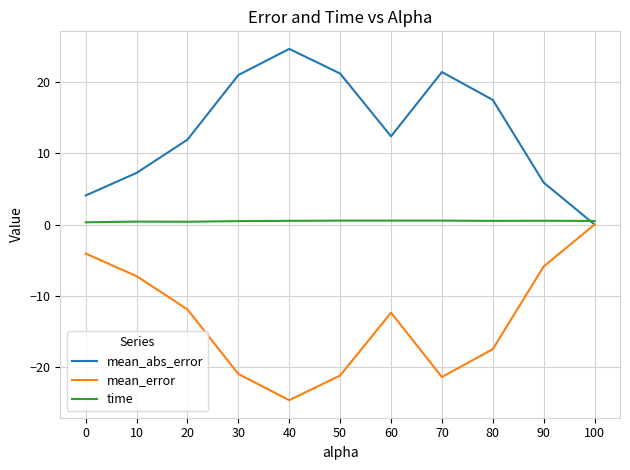

The value of mean_error at 80 is -17.5. True or false?

True